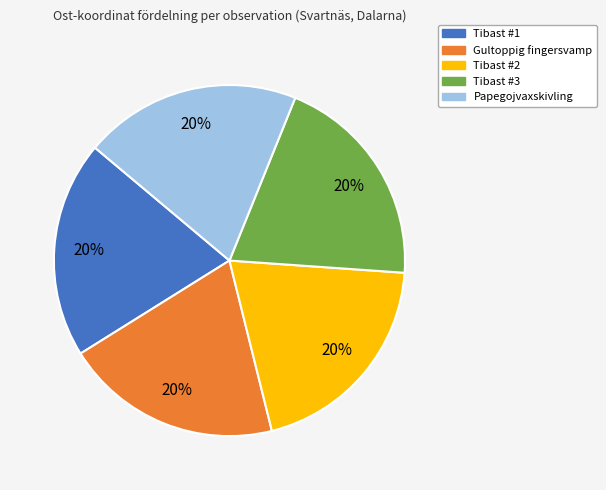

Is there a majority slice in this chart?

No